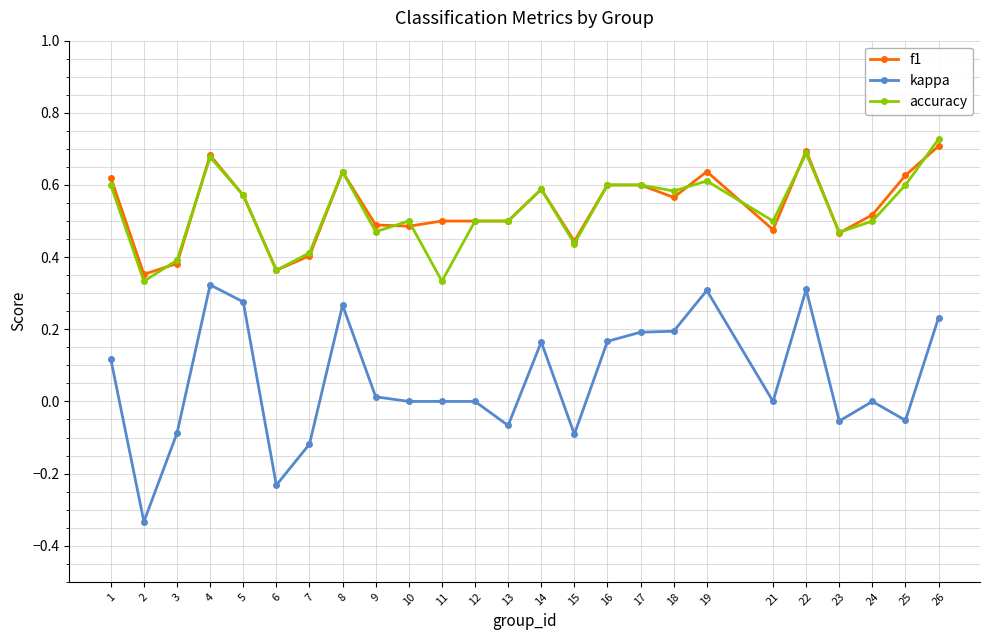

Count the f1 values in the range 0 to 1.

25